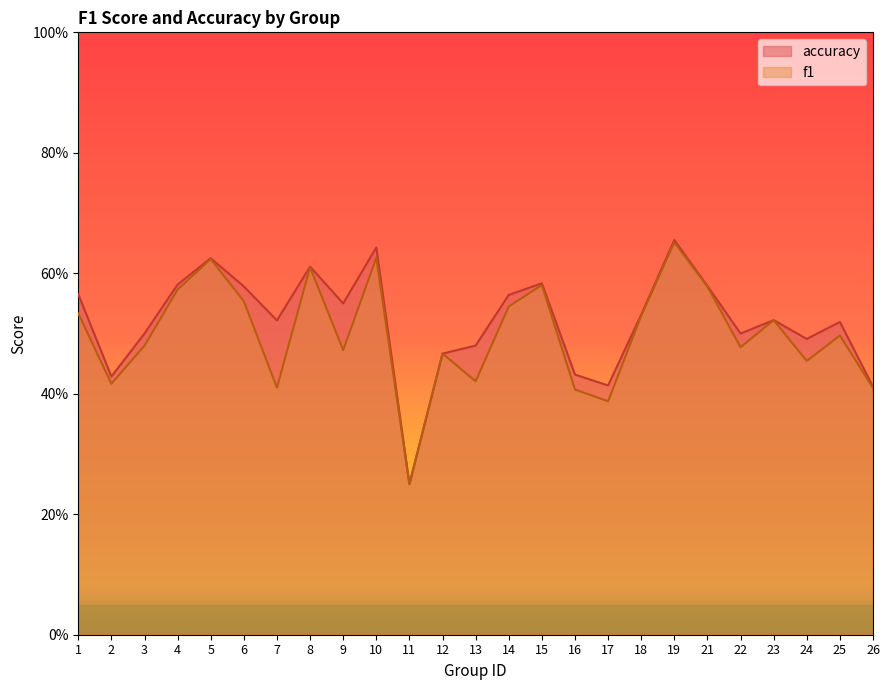

What are all the series names shown in the legend?

accuracy, f1